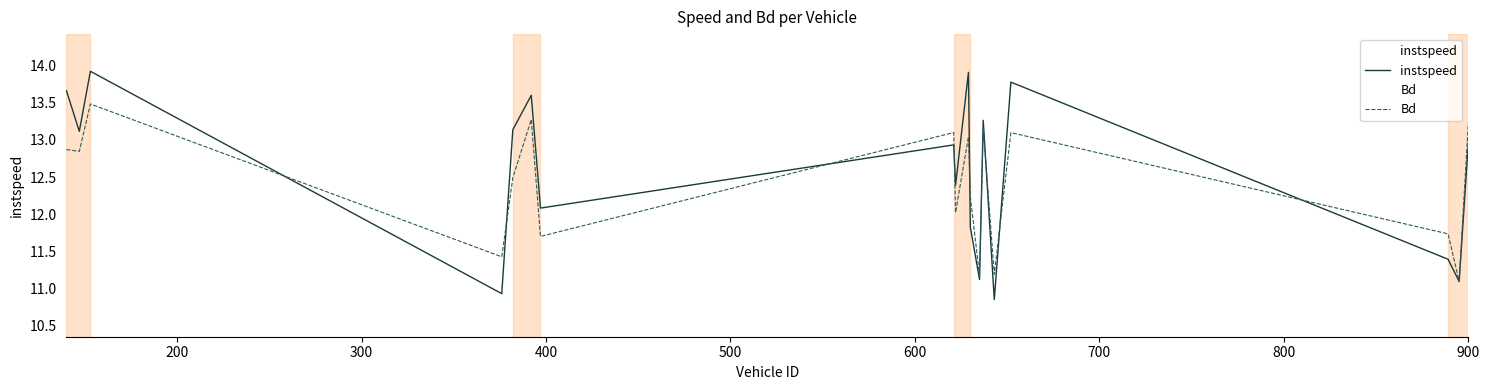

How many interior local peaks does the instspeed series have?

6